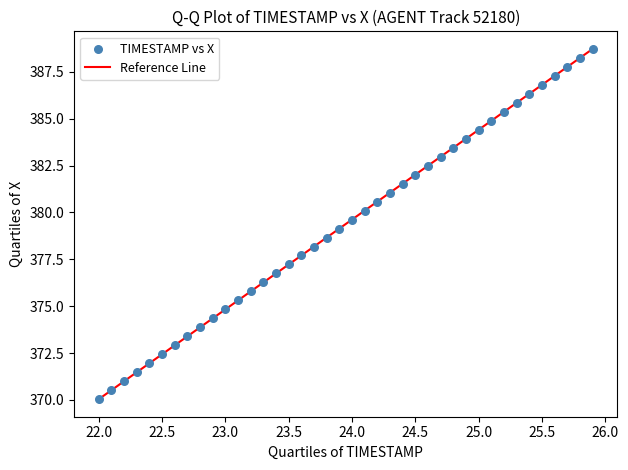

Count the number of points in this scatter plot.

40